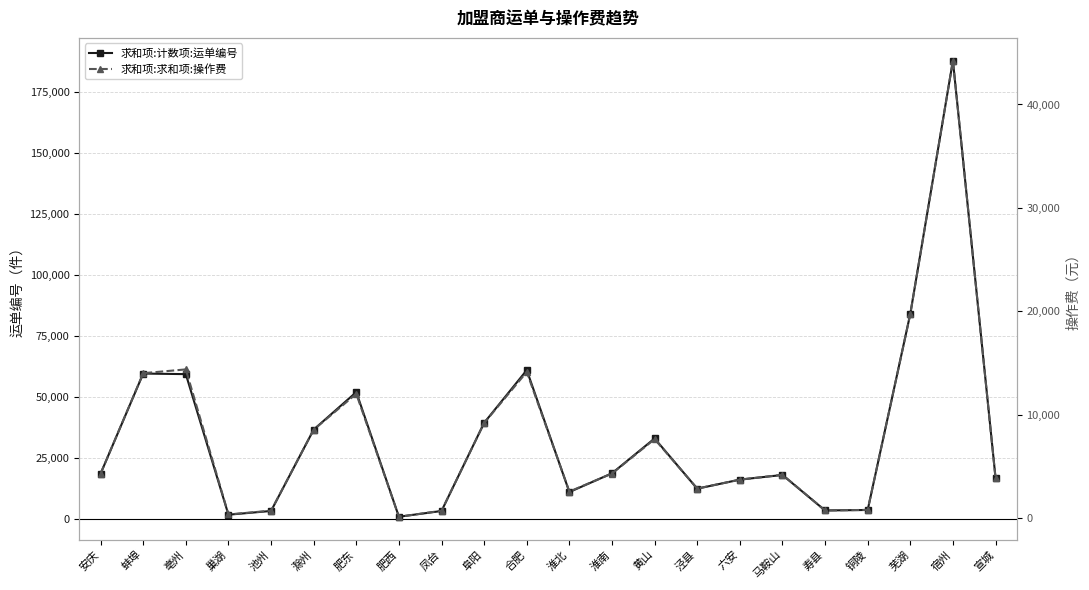

Where does the 求和项:求和项:操作费 series first go above 4317?

安庆